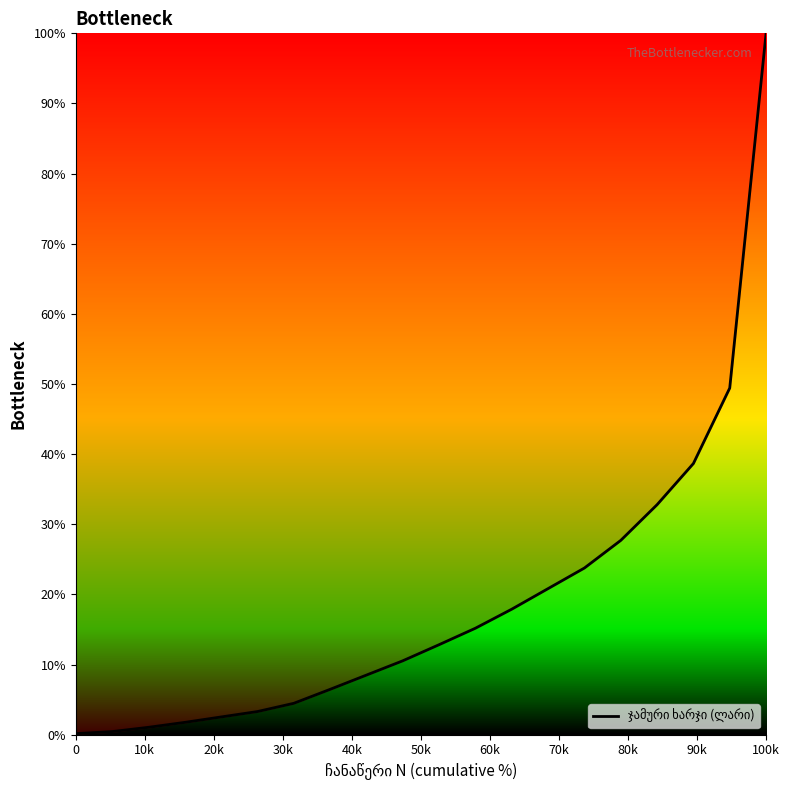

What is the greatest value displayed?

100.0